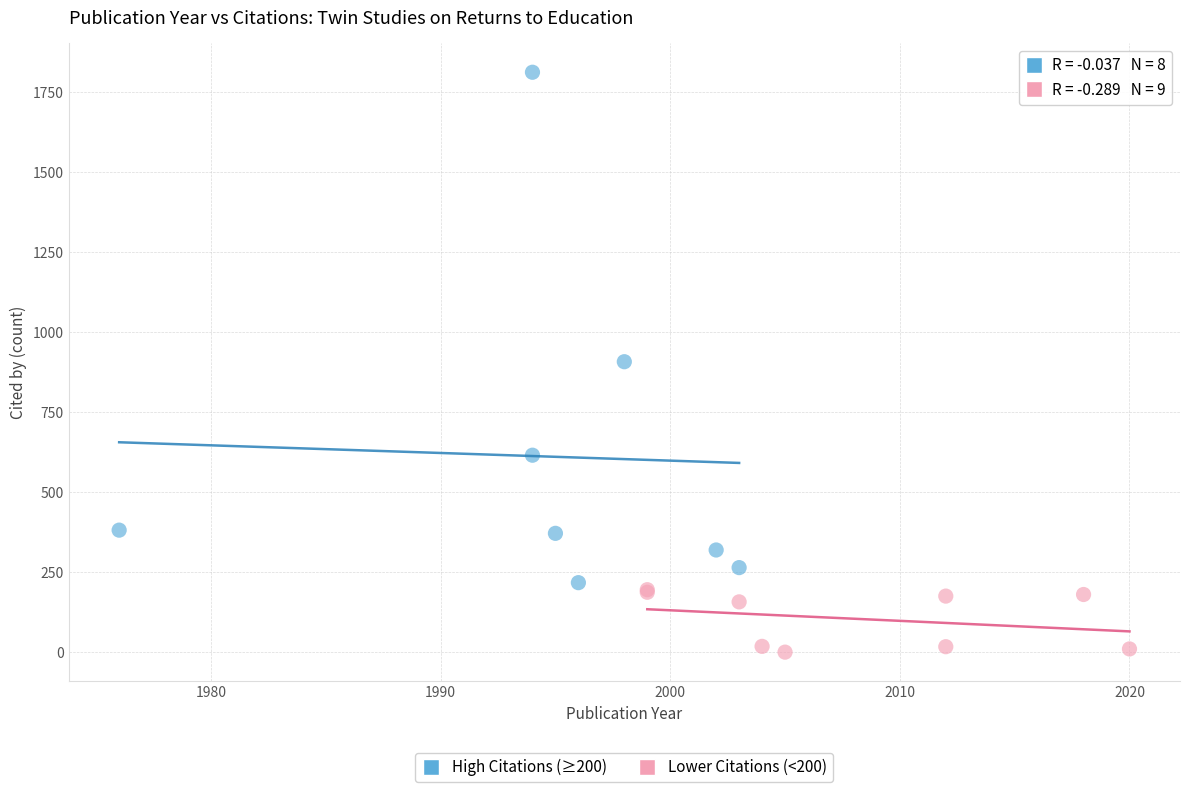

Which series has the widest spread of Y values?

High Citations (≥200)